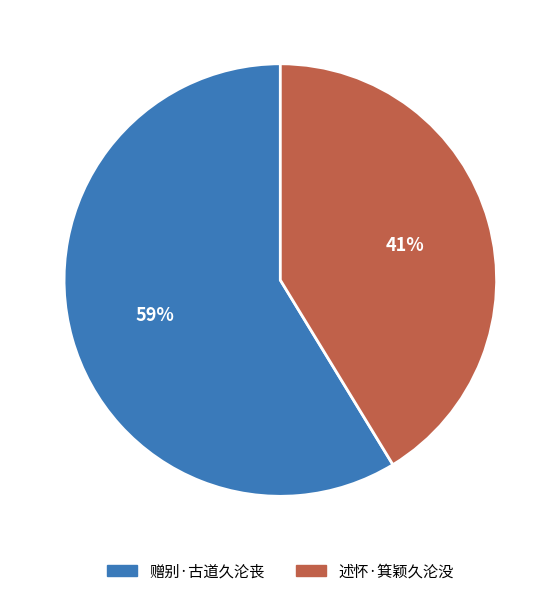

True or false: 赠别·古道久沦丧 accounts for 69% of the total.

False